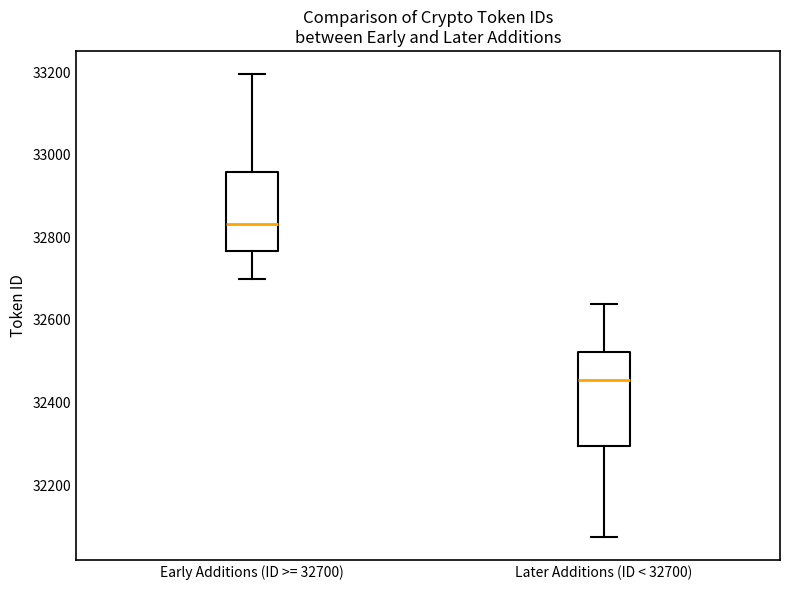

Reading left to right, transcribe this box plot: for each box, give where its median line is, the range the box spans, and where its two whiskers end, as read against the y-axis. The values are not printed on the chart, so give them approximately, as read against the axis.

Early Additions (ID >= 32700): median 32840, box 32760 to 32960, whiskers 32700 to 33200
Later Additions (ID < 32700): median 32460, box 32300 to 32520, whiskers 32080 to 32640